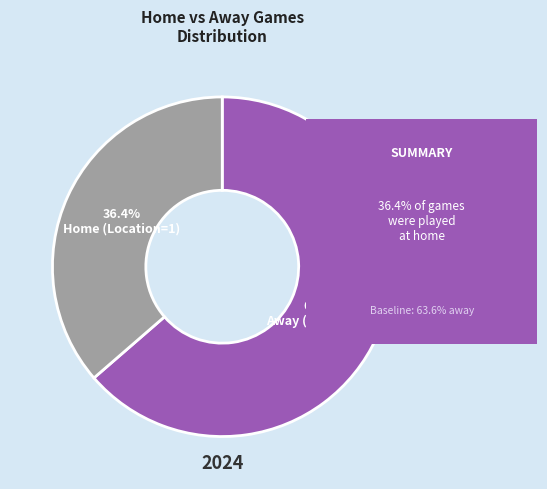

Which slice is the largest?

Away (Location=0)